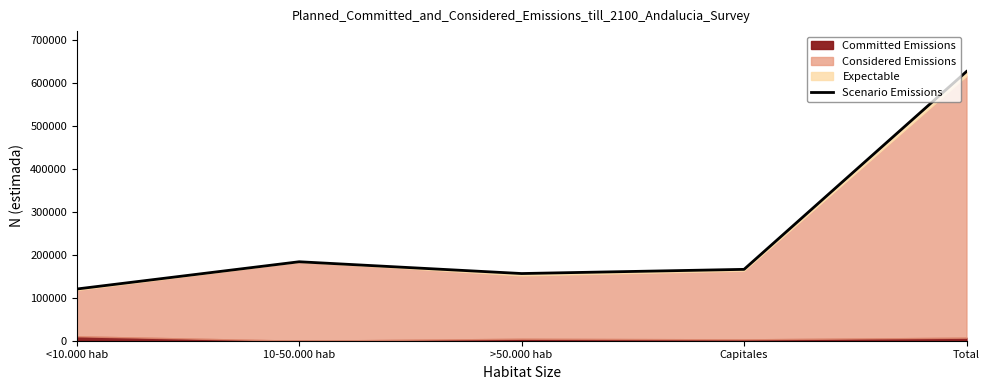

Rank the categories by value from highest to lowest.

Total, 10-50.000 hab, Capitales, >50.000 hab, <10.000 hab